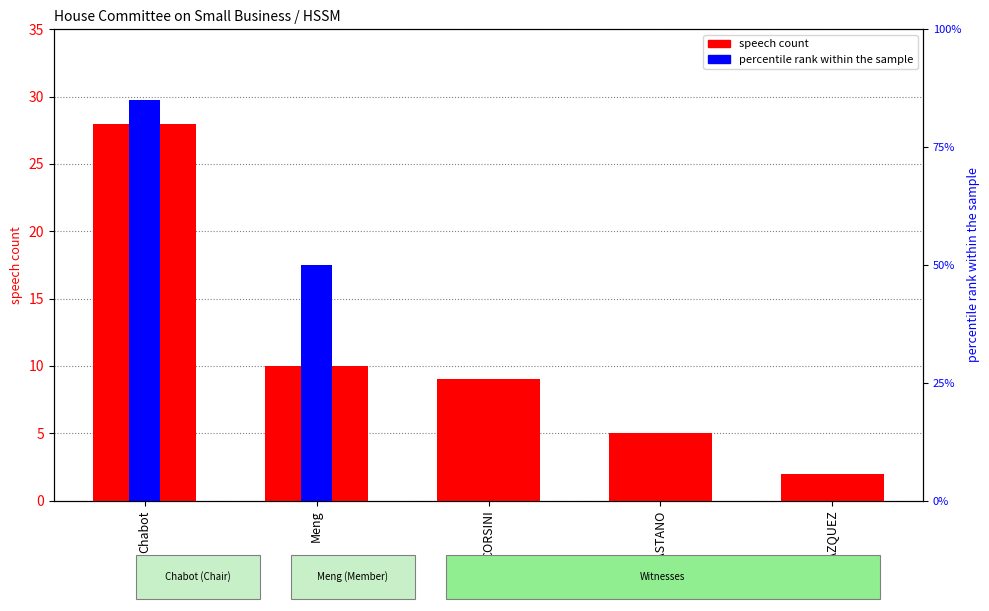

Between Meng and Chabot, which is larger?

Chabot